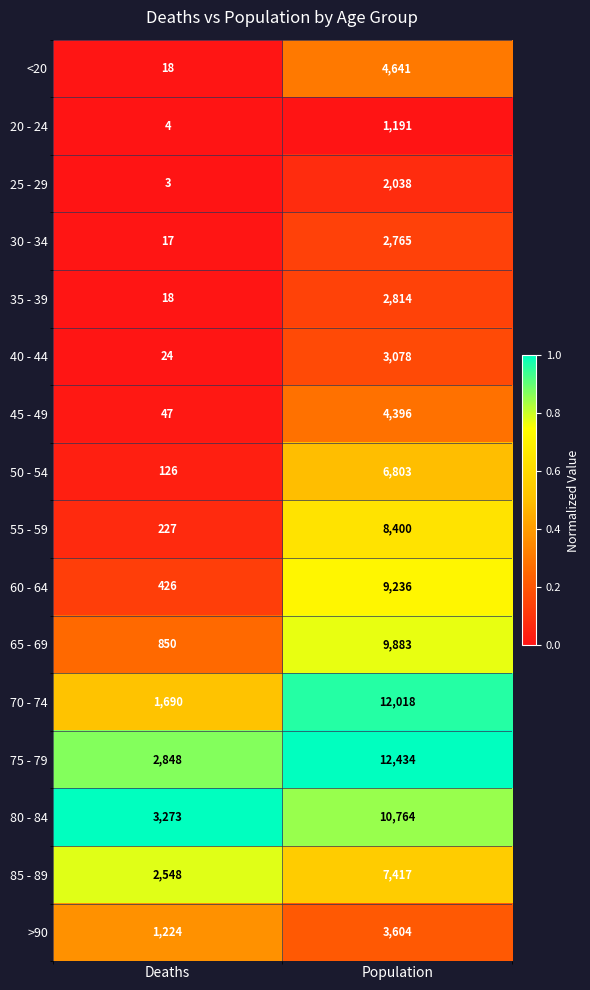

At which category is the sum across all series the highest?

Population